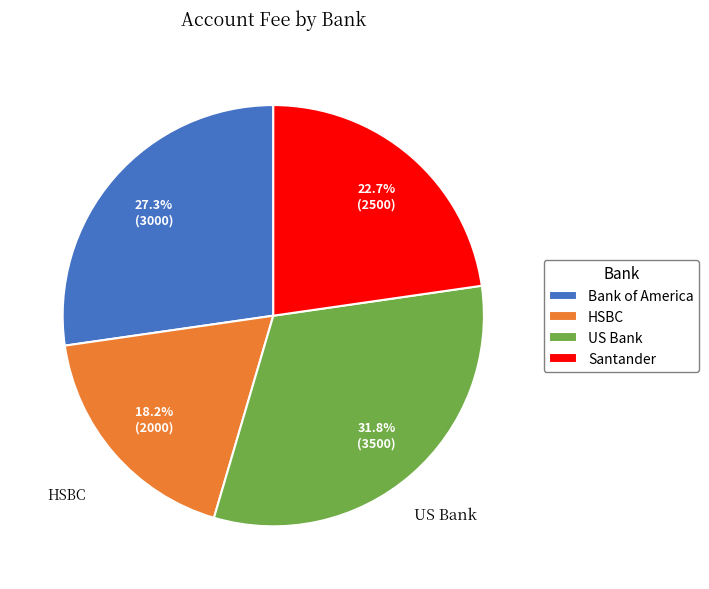

True or false: US Bank accounts for 32% of the total.

True